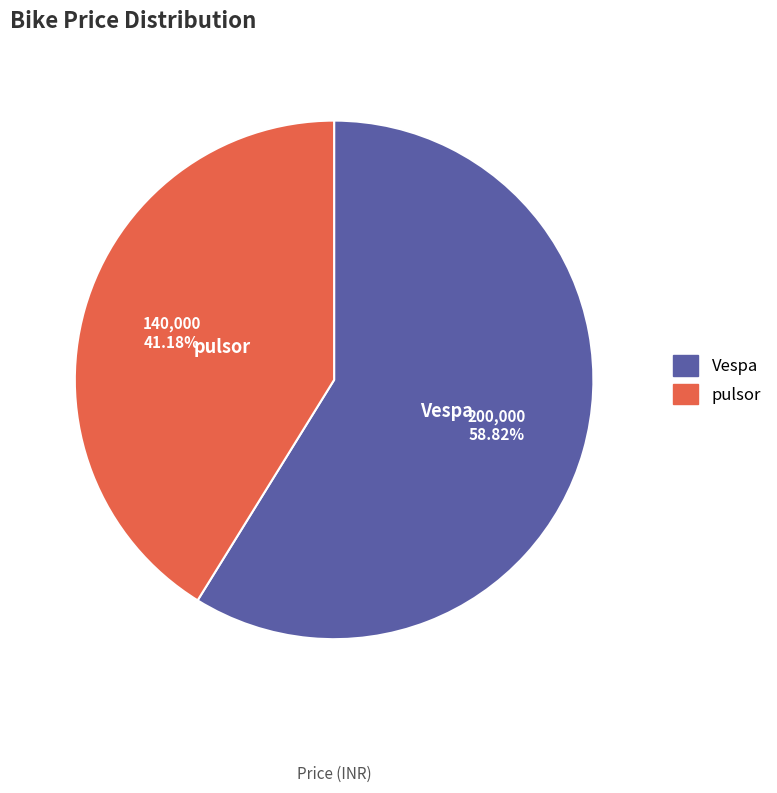

What is the majority slice?

Vespa